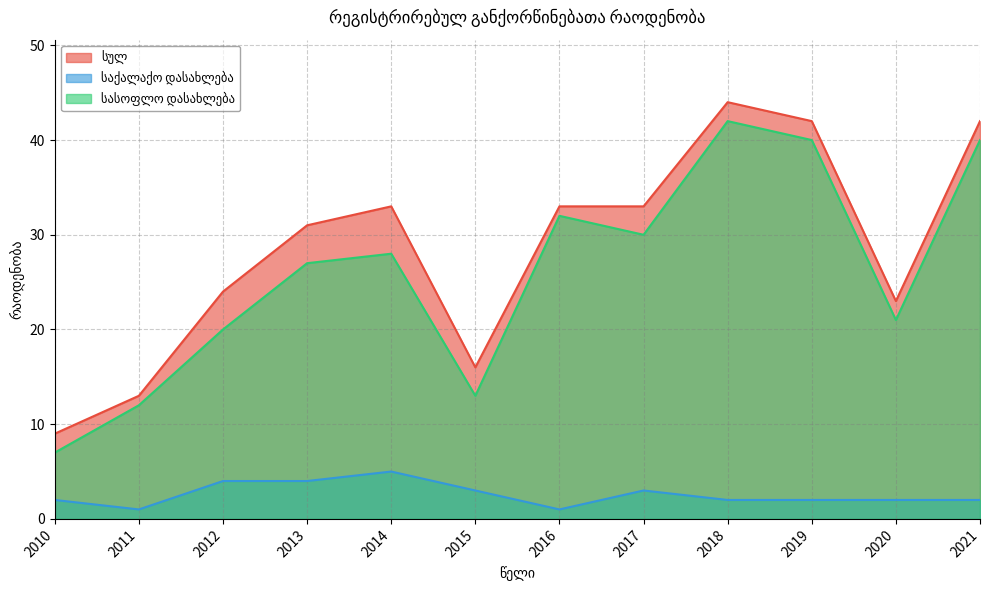

True or false: საქალაქო დასახლება has a value of 2 at 2019.

True